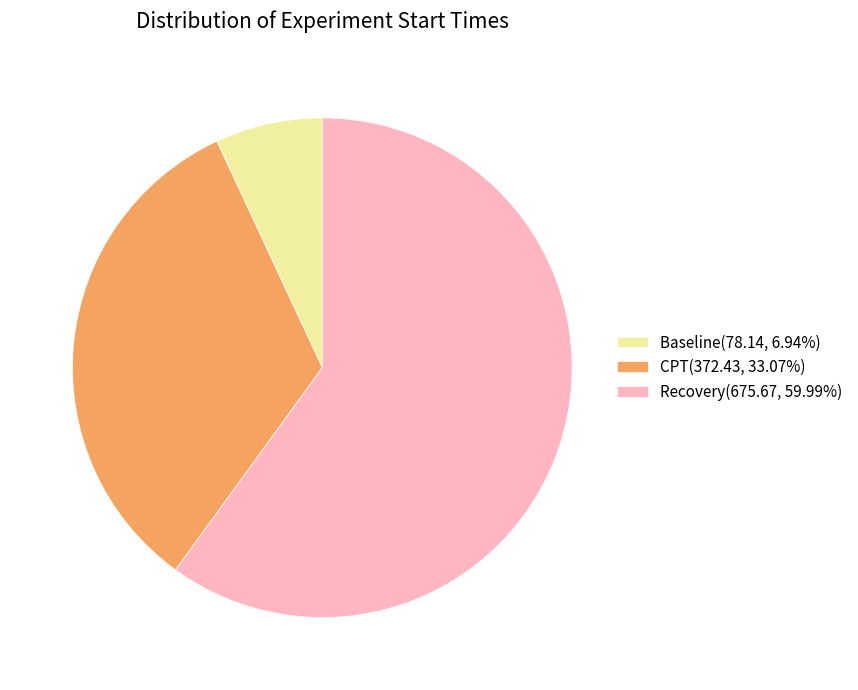

Which has a higher value, Baseline or Recovery?

Recovery